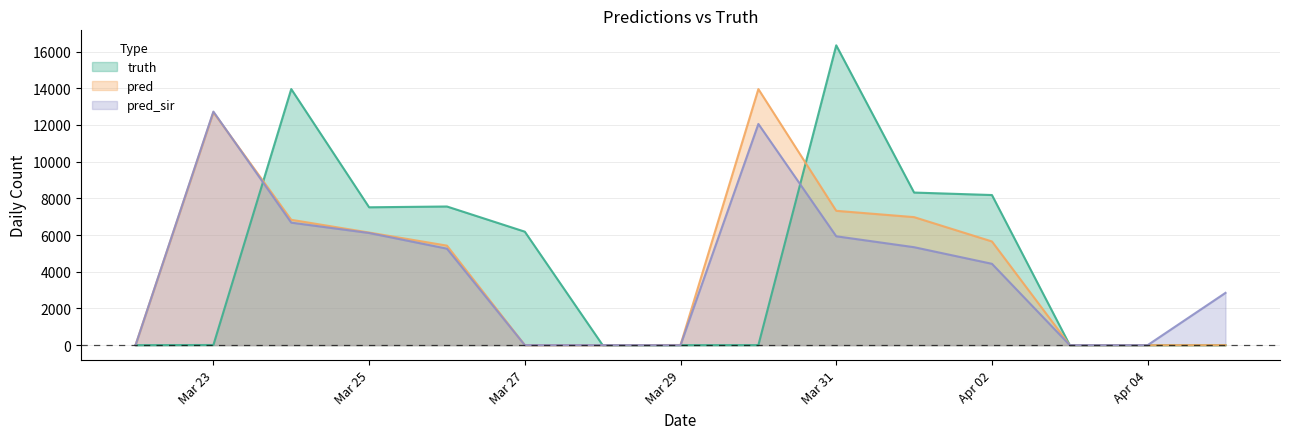

What is the maximum value shown in the chart?

16340